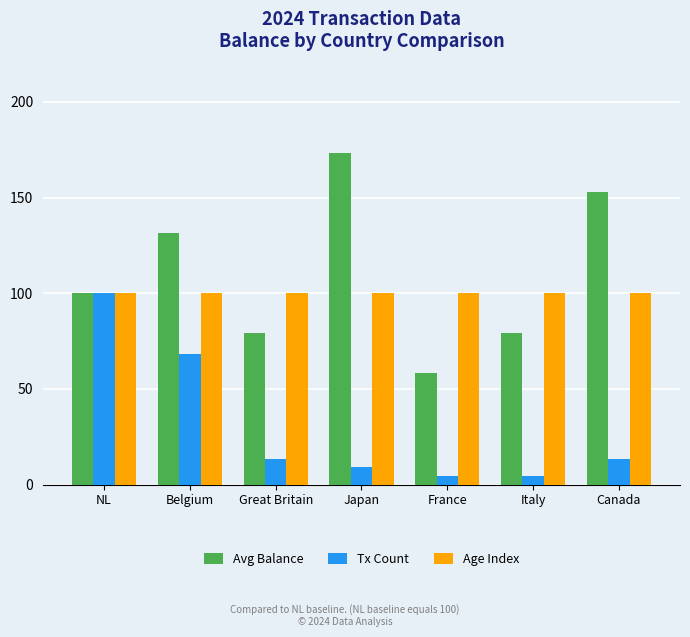

What is the minimum value shown in the chart?

4.5